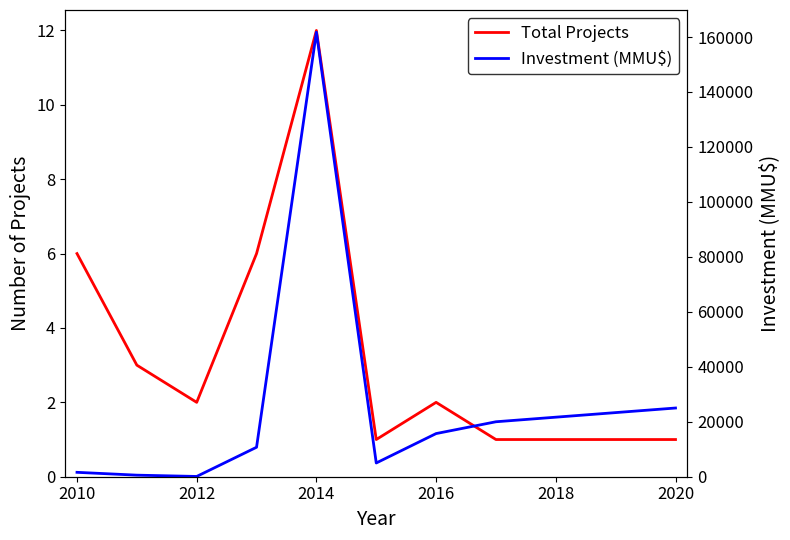

At 2014, list the series in order from smallest to largest.

Total Projects, Investment (MMU$)